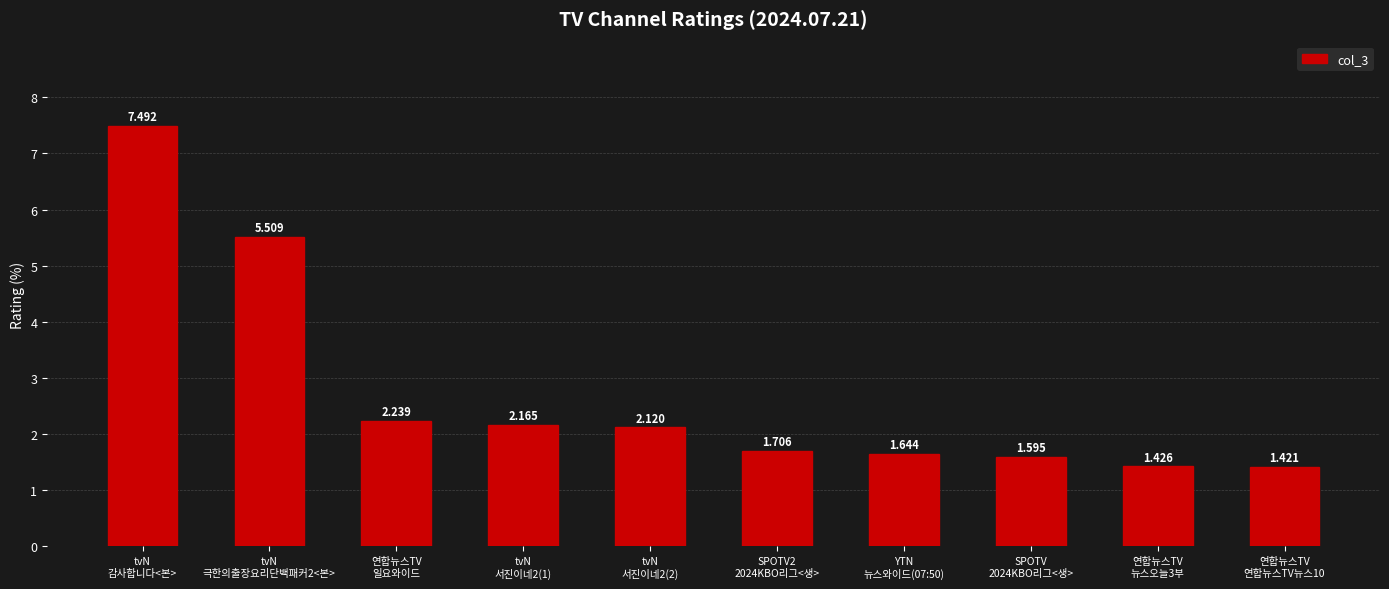

At which label is the value closest to 4?

tvN
극한의출장요리단백패커2<본>